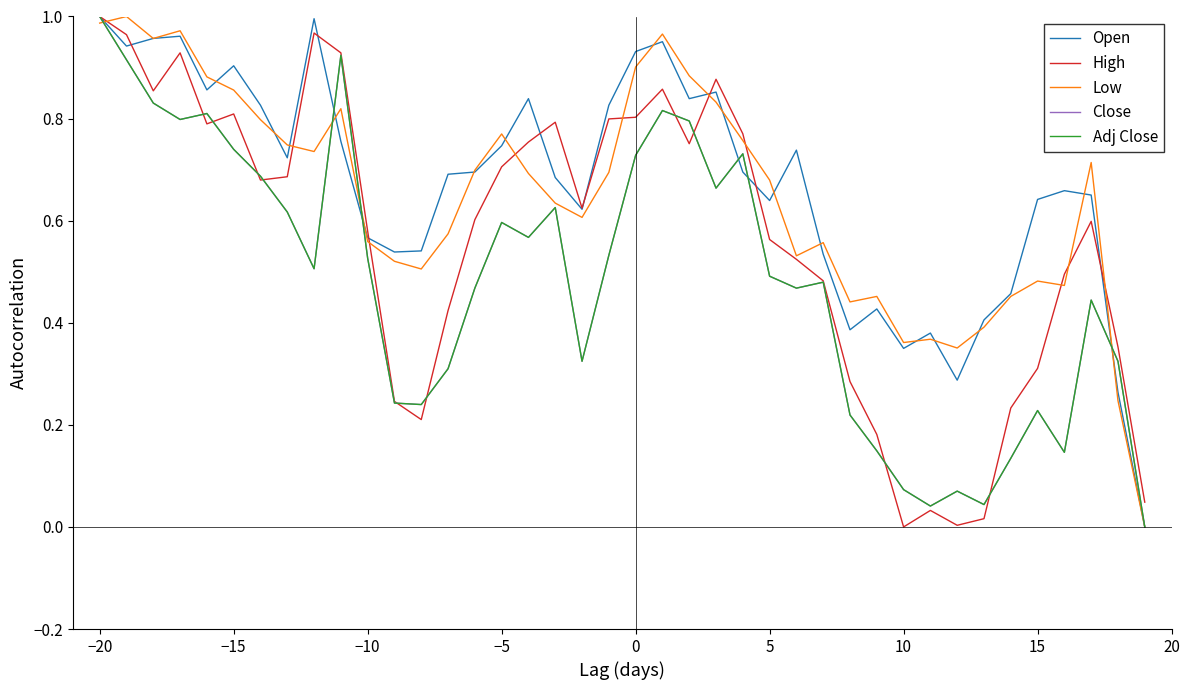

Reading right to left, transcribe all the data shown in this chart.

Open: 0.0	0.3	0.7	0.7	0.6	0.5	0.4	0.3	0.4	0.3	0.4	0.4	0.5	0.7	0.6	0.7	0.9	0.8	1.0	0.9	0.8	0.6	0.7	0.8	0.7	0.7	0.7	0.5	0.5	0.6	0.8	1.0	0.7	0.8	0.9	0.9	1.0	1.0	0.9	1.0
High: 0.0	0.4	0.6	0.5	0.3	0.2	0.0	0.0	0.0	0.0	0.2	0.3	0.5	0.5	0.6	0.8	0.9	0.8	0.9	0.8	0.8	0.6	0.8	0.8	0.7	0.6	0.4	0.2	0.2	0.6	0.9	1.0	0.7	0.7	0.8	0.8	0.9	0.9	1.0	1.0
Low: 0.0	0.2	0.7	0.5	0.5	0.5	0.4	0.4	0.4	0.4	0.5	0.4	0.6	0.5	0.7	0.8	0.8	0.9	1.0	0.9	0.7	0.6	0.6	0.7	0.8	0.7	0.6	0.5	0.5	0.6	0.8	0.7	0.7	0.8	0.9	0.9	1.0	1.0	1.0	1.0
Close: 0.0	0.3	0.4	0.1	0.2	0.1	0.0	0.1	0.0	0.1	0.1	0.2	0.5	0.5	0.5	0.7	0.7	0.8	0.8	0.7	0.5	0.3	0.6	0.6	0.6	0.5	0.3	0.2	0.2	0.5	0.9	0.5	0.6	0.7	0.7	0.8	0.8	0.8	0.9	1.0
Adj Close: 0.0	0.3	0.4	0.1	0.2	0.1	0.0	0.1	0.0	0.1	0.1	0.2	0.5	0.5	0.5	0.7	0.7	0.8	0.8	0.7	0.5	0.3	0.6	0.6	0.6	0.5	0.3	0.2	0.2	0.5	0.9	0.5	0.6	0.7	0.7	0.8	0.8	0.8	0.9	1.0